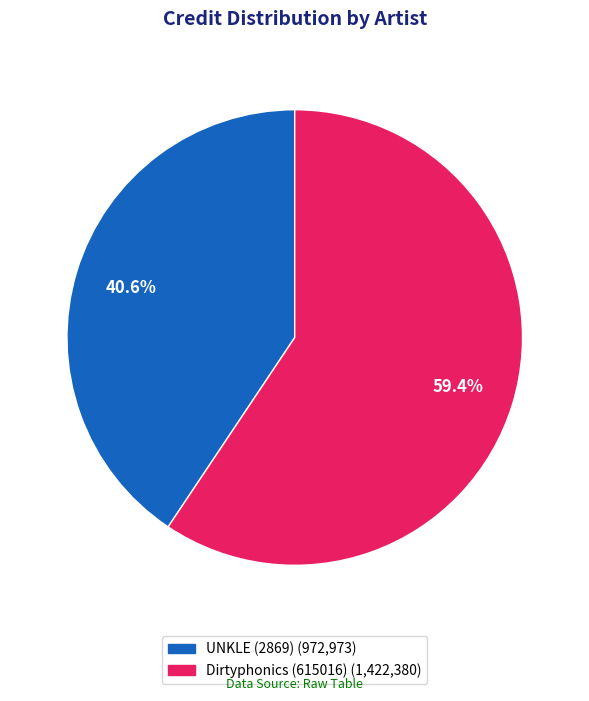

Which category has the smallest portion of the pie?

UNKLE (2869)